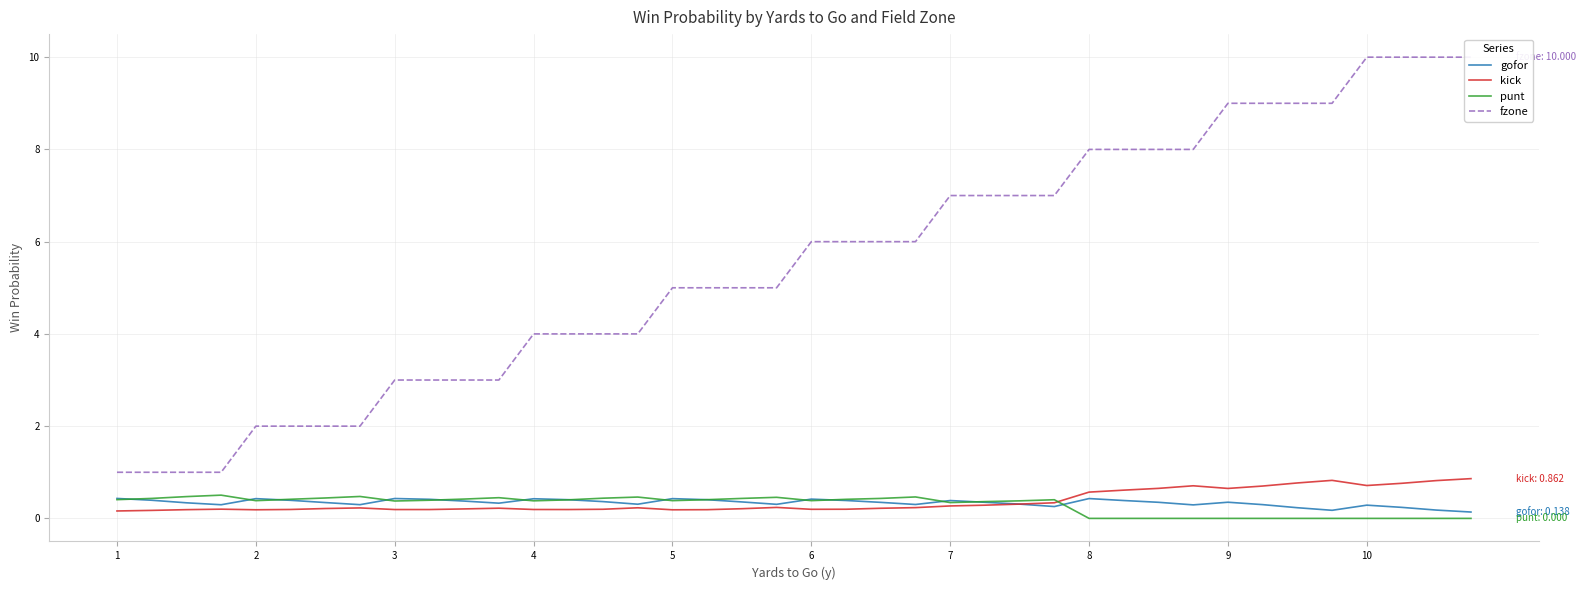

What is the maximum value for gofor?

0.4